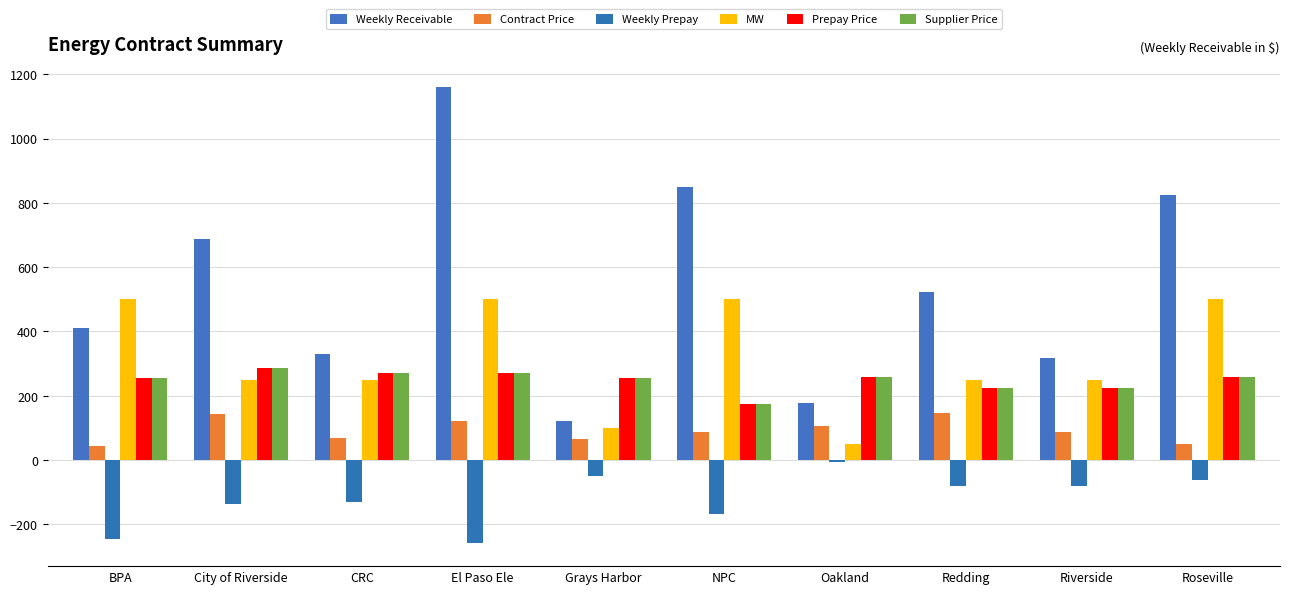

The Weekly Prepay series shows -363.8 at El Paso Ele. True or false?

False